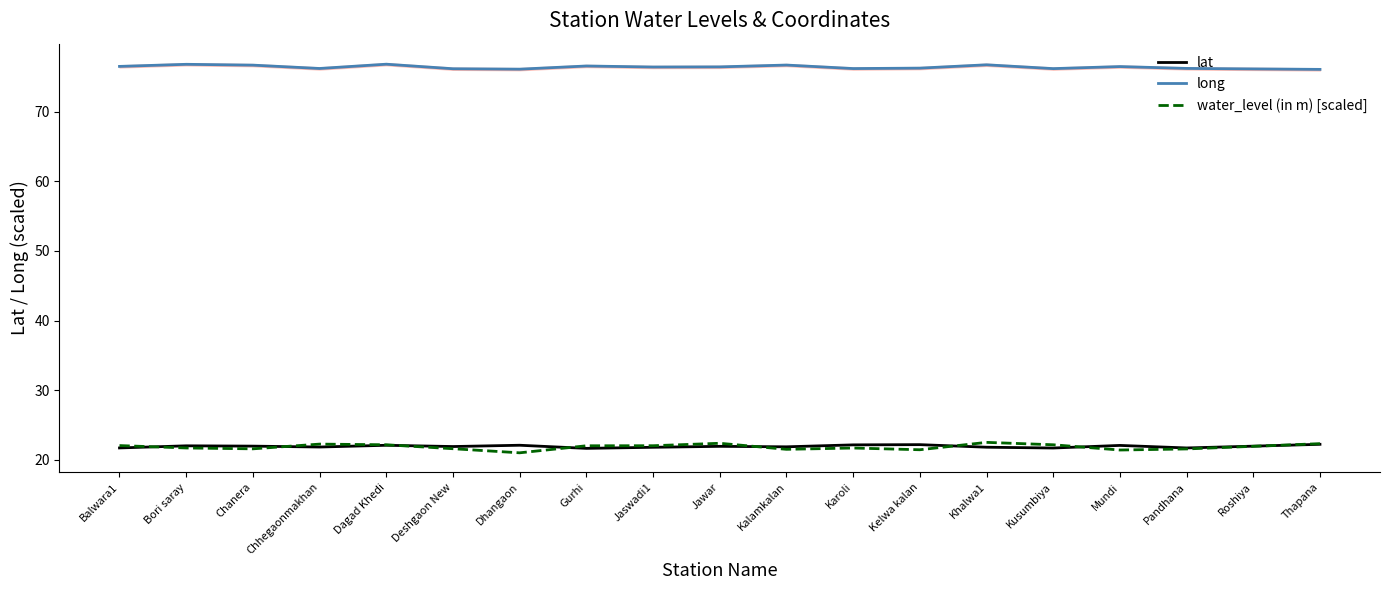

What is the maximum value for long?

76.8